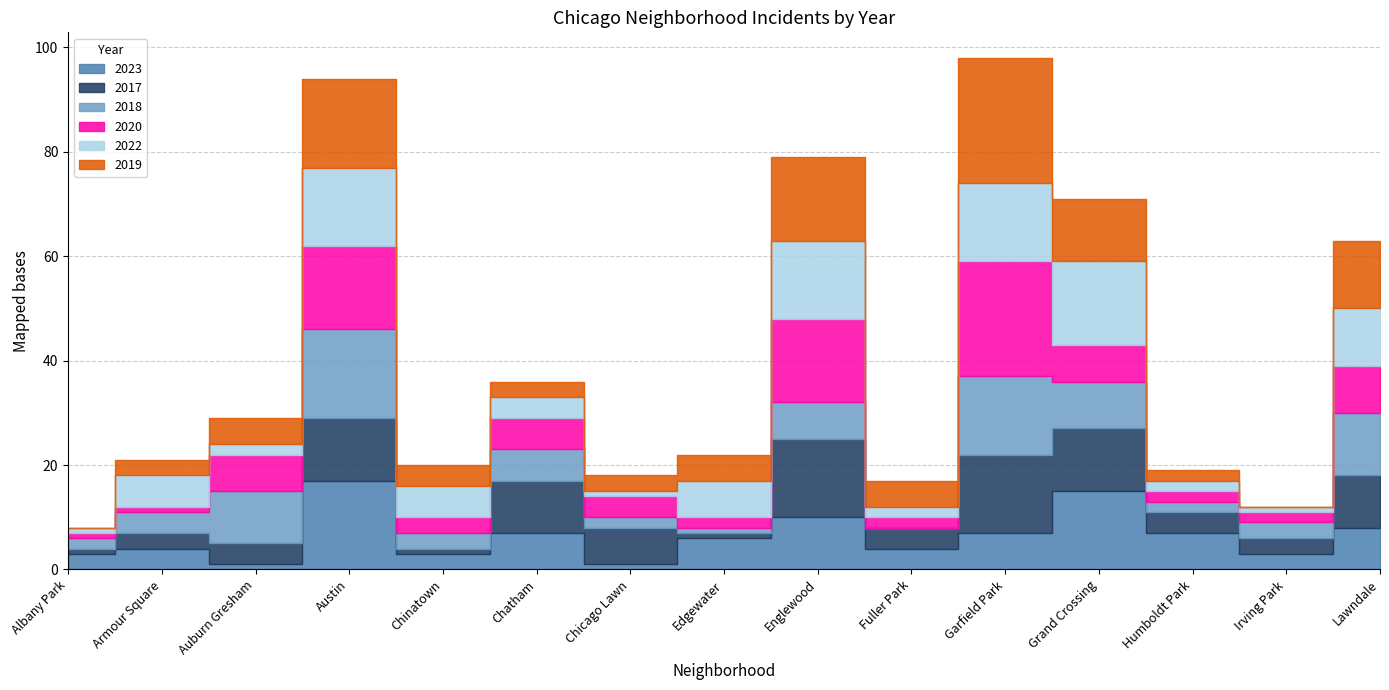

Count the number of data series in this chart.

6